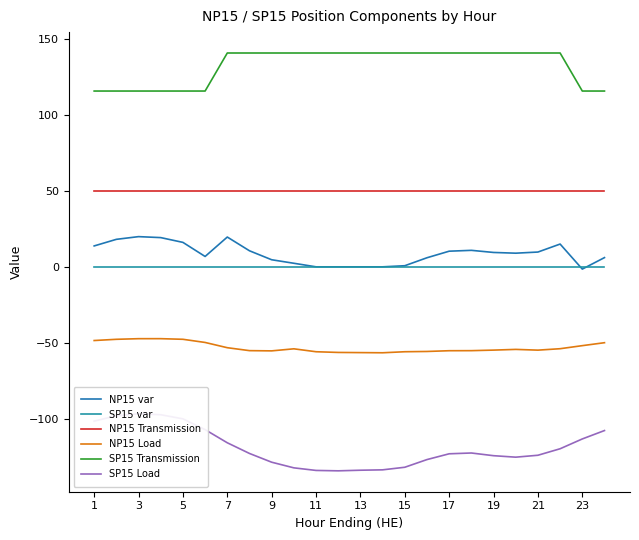

Is the value of NP15 Transmission at 22 greater than the value of NP15 var at 19?

Yes